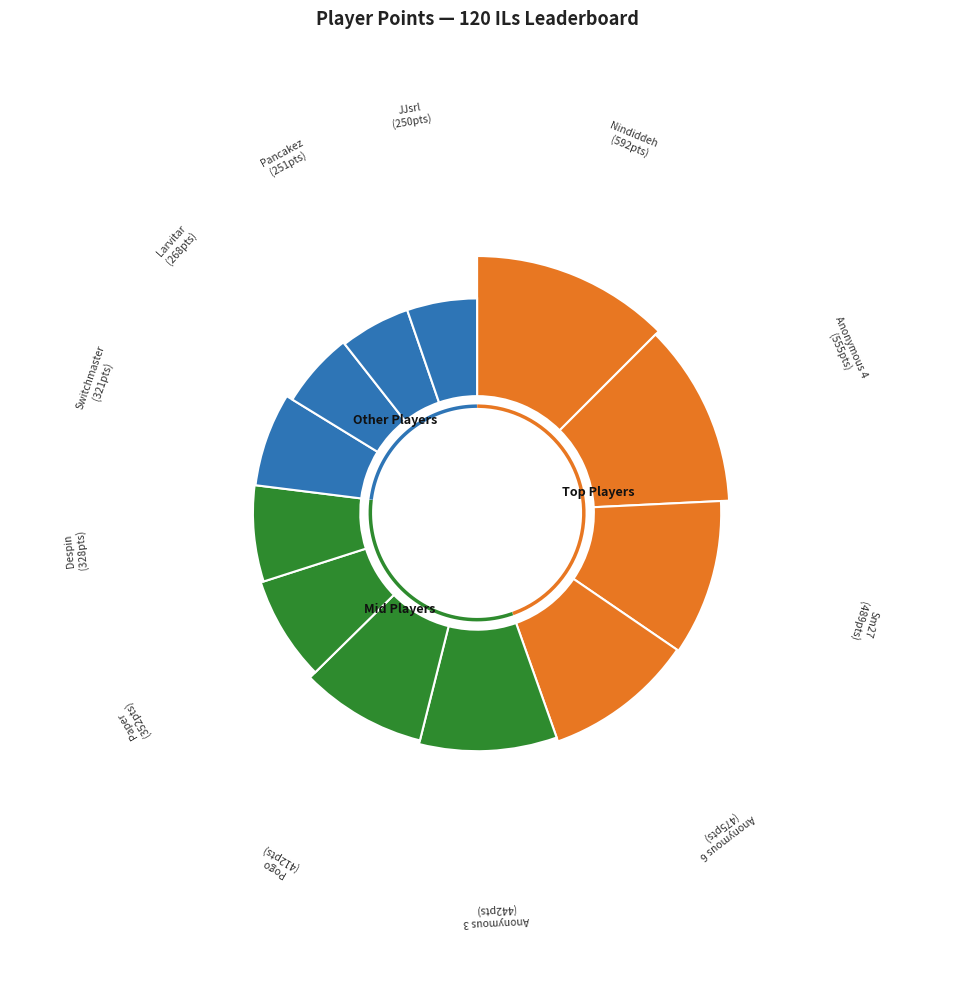

Is the sum of Switchmaster and Nindiddeh greater than half?

No